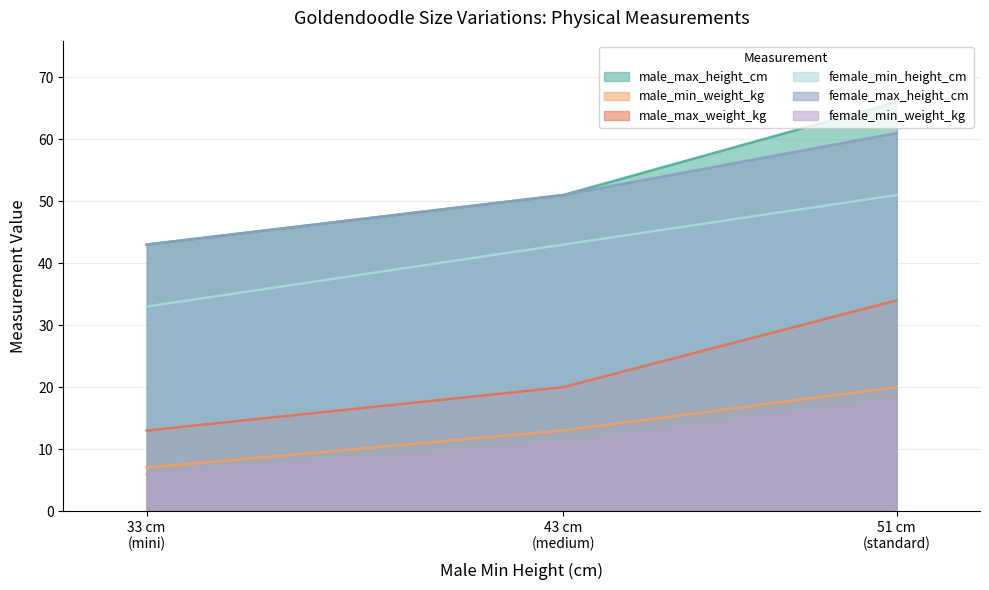

How many lines are shown in the chart?

6